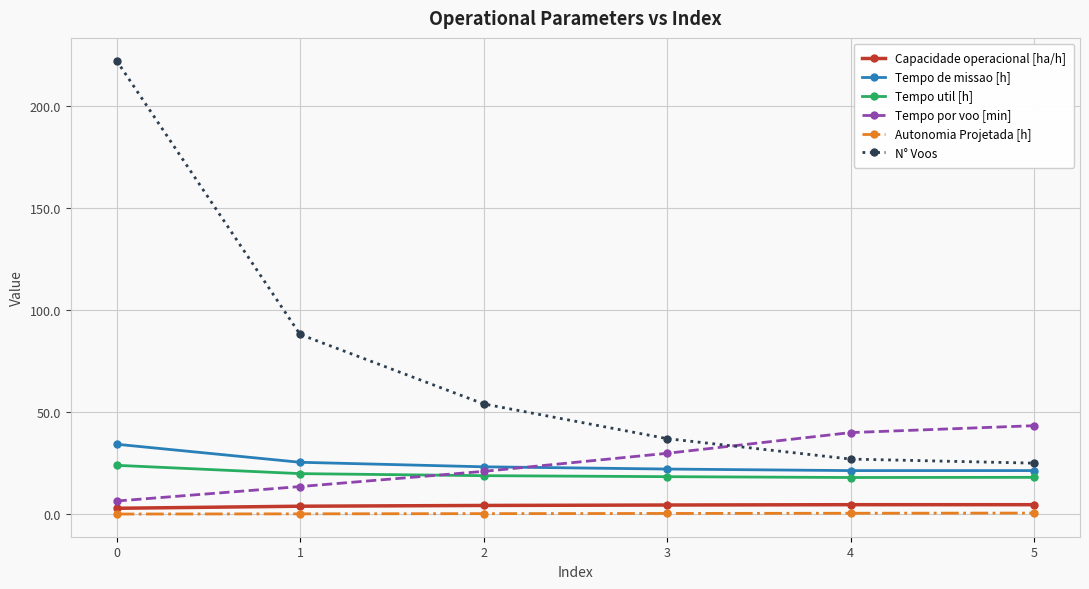

What is the sum of all N° Voos values?

453.0